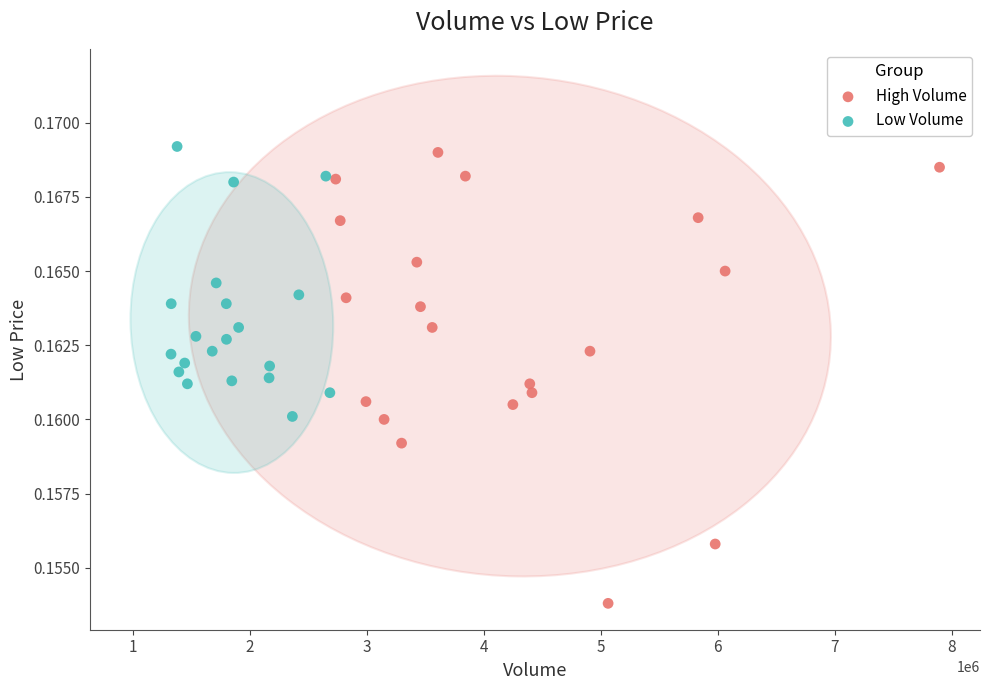

Which series has the widest spread of Y values?

High Volume